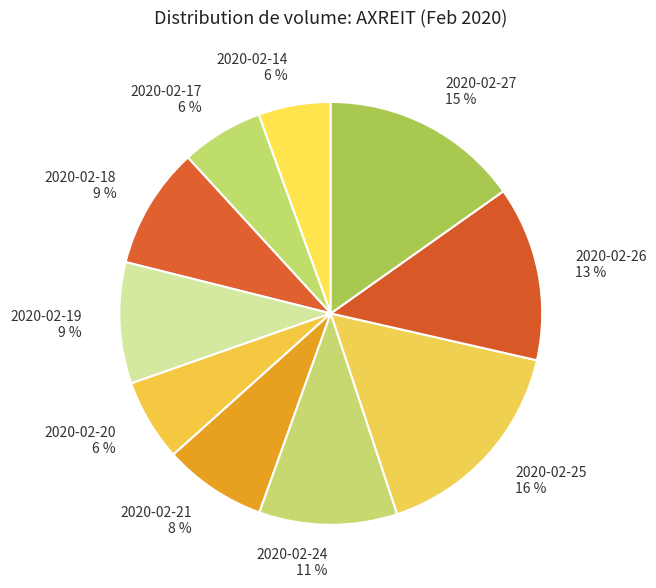

What percentage is the 2020-02-27 slice, to the nearest percent?

15%